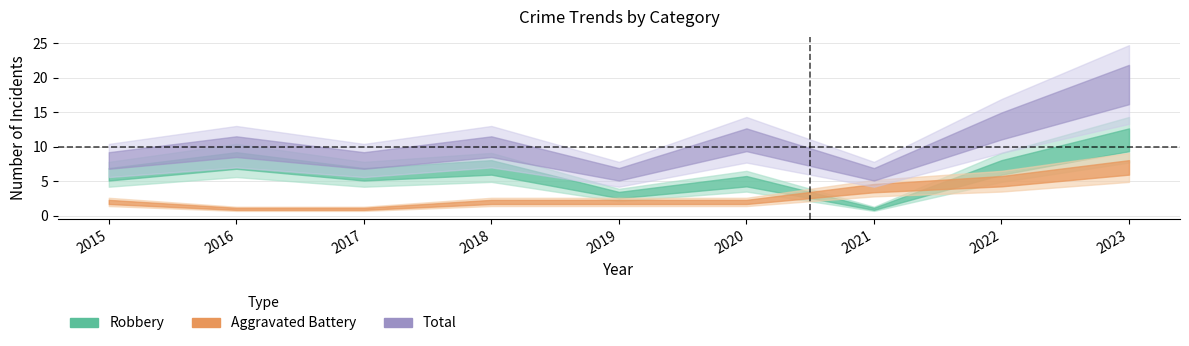

In Robbery, how many points are lower than both neighbors (excluding endpoints)?

3